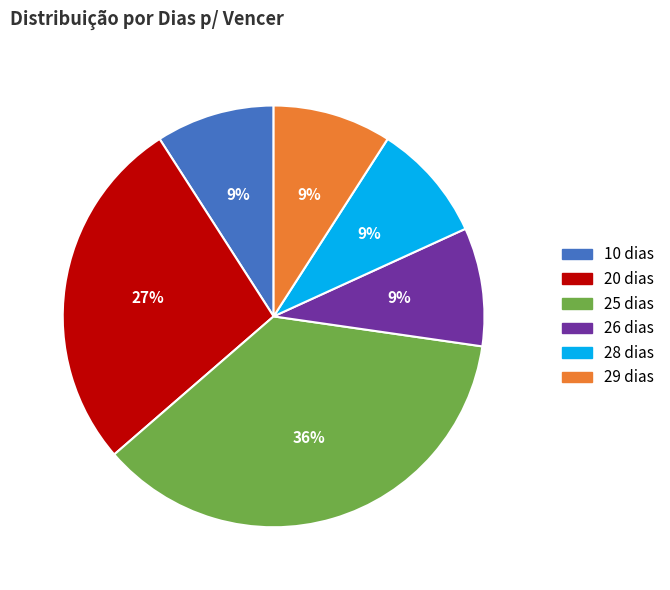

Which category has the biggest portion of the pie?

25 dias